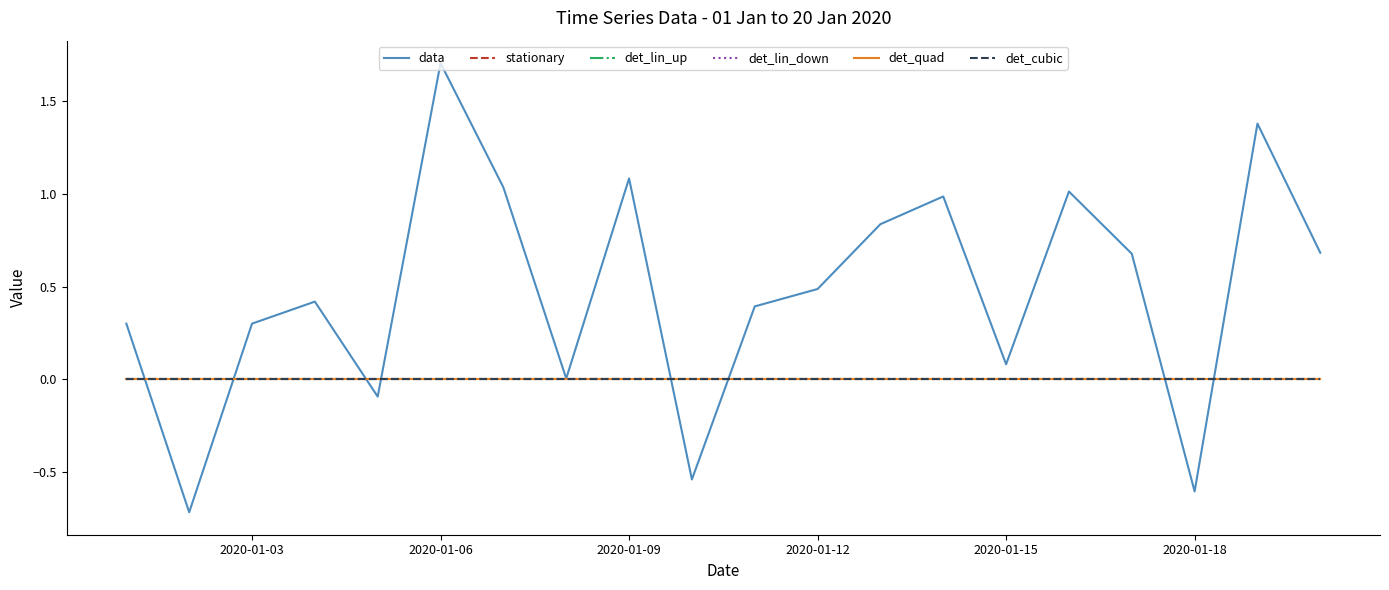

True or false: data has more than 0 interior local peaks.

True